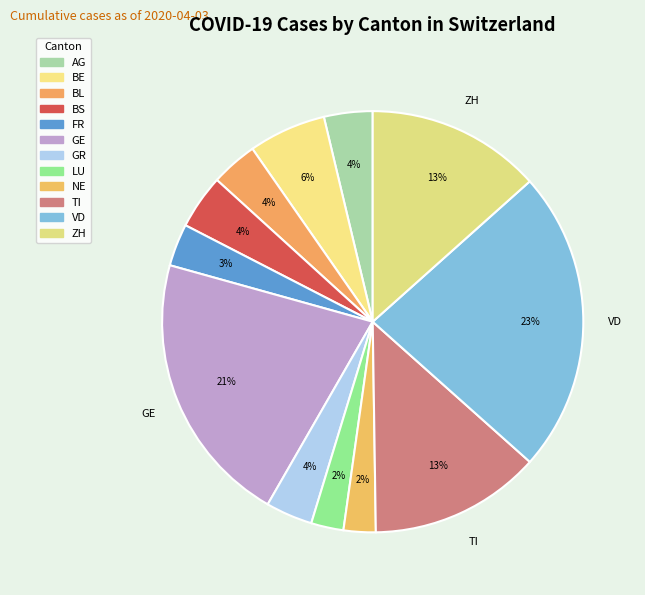

Is there a majority slice in this chart?

No